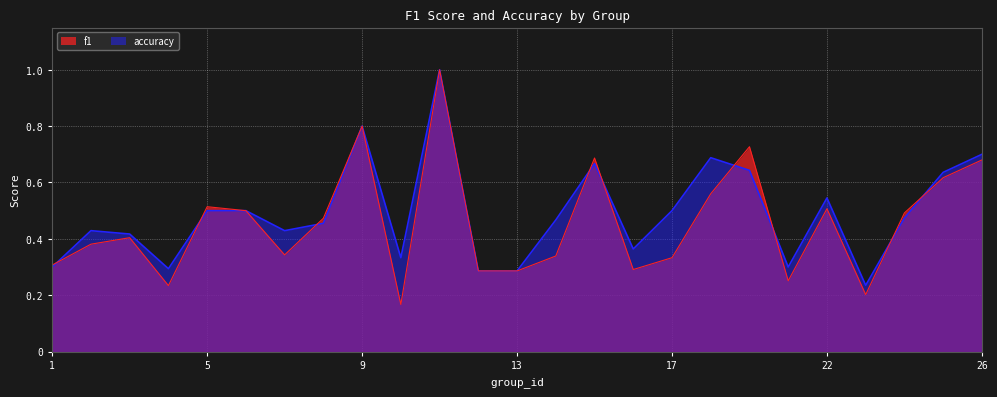

How many interior local peaks does the accuracy series have?

6